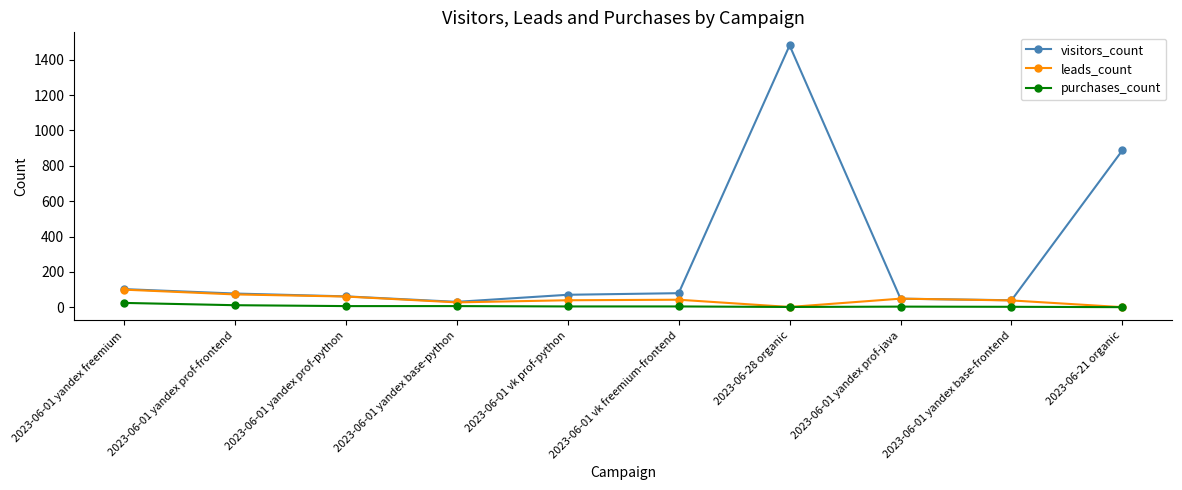

Which series changed the most between 2023-06-01 yandex freemium and 2023-06-01 yandex prof-python?

visitors_count